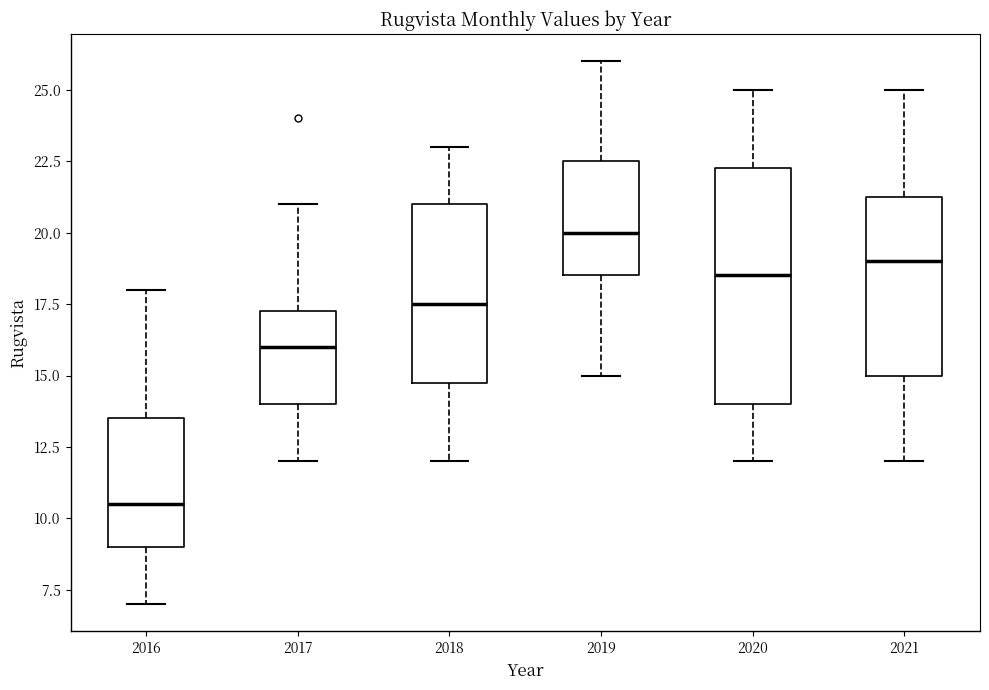

Reading left to right, transcribe this box plot: for each box, give where its median line is, the range the box spans, and where its two whiskers end, as read against the y-axis. The values are not printed on the chart, so give them approximately, as read against the axis.

2016: median 10.5, box 9.0 to 13.5, whiskers 7.0 to 18.0
2017: median 16.0, box 14.0 to 17.5, whiskers 12.0 to 21.0
2018: median 17.5, box 15.0 to 21.0, whiskers 12.0 to 23.0
2019: median 20.0, box 18.5 to 22.5, whiskers 15.0 to 26.0
2020: median 18.5, box 14.0 to 22.5, whiskers 12.0 to 25.0
2021: median 19.0, box 15.0 to 21.5, whiskers 12.0 to 25.0